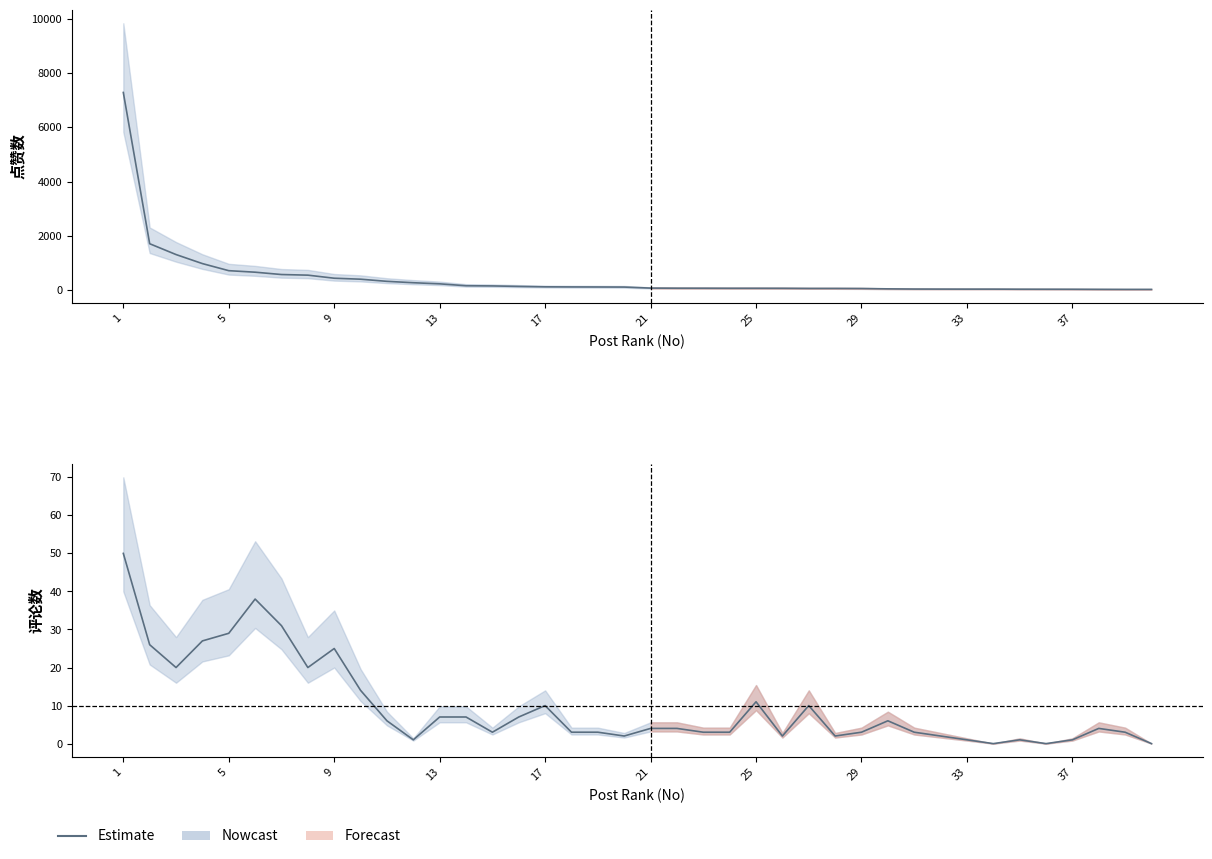

How many data points does each series have?

40